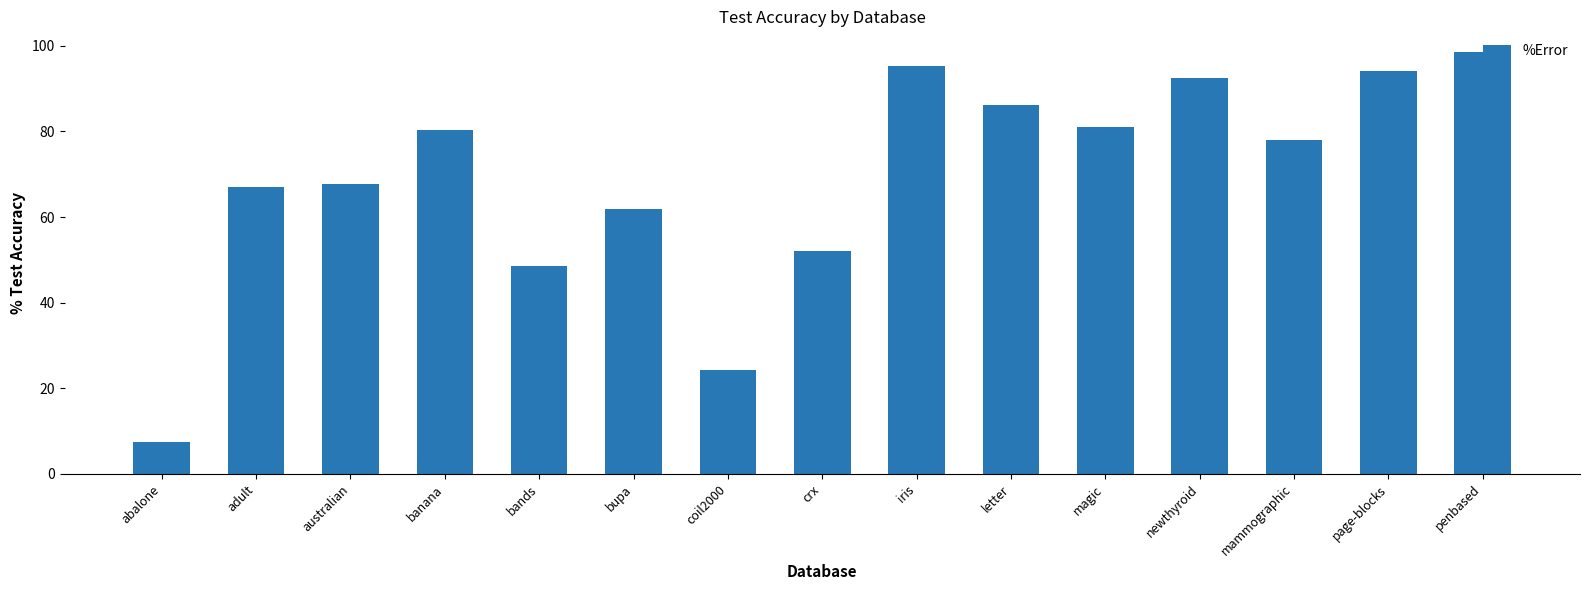

Which has a higher value, penbased or iris?

penbased